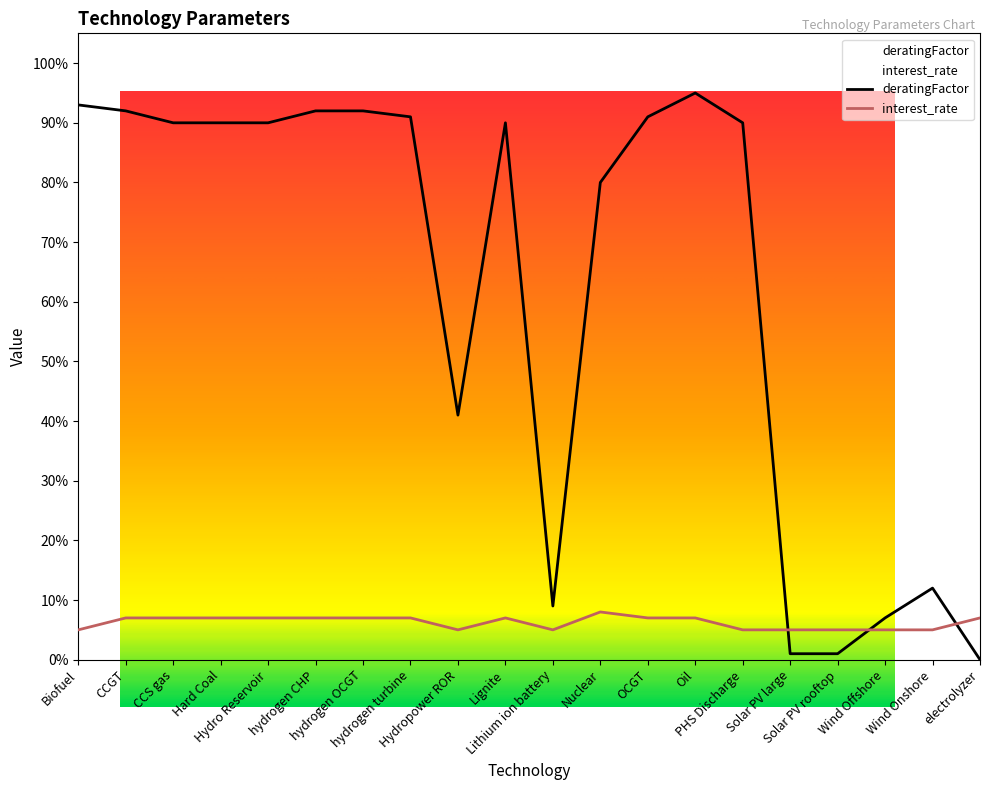

What is the label of the 9th point from the left?

Hydropower ROR